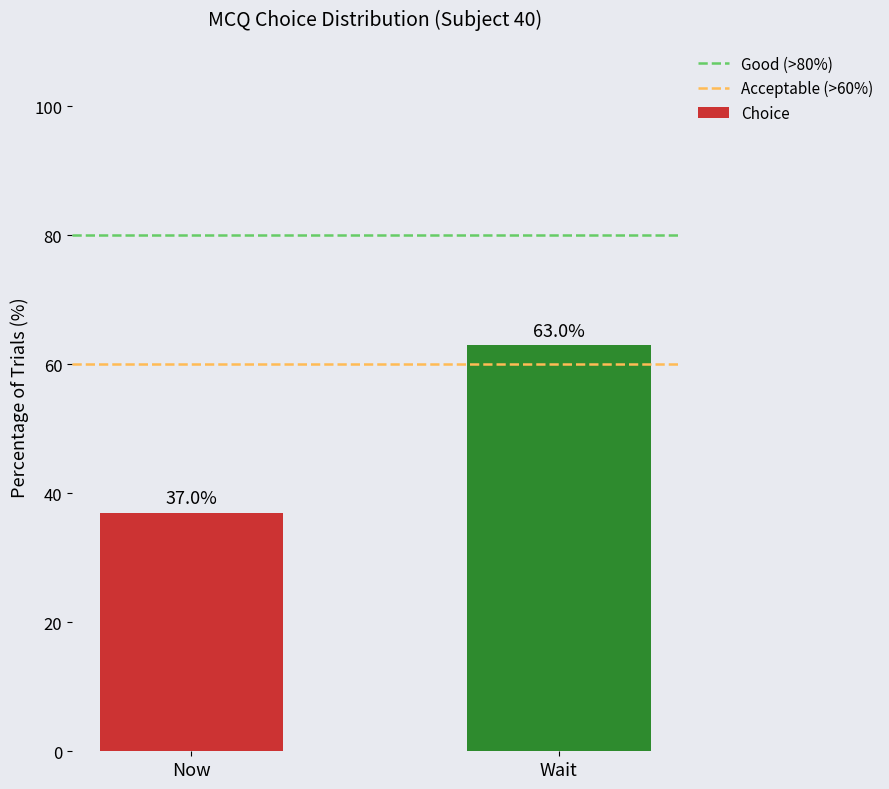

What is the change in value from Now to Wait?

+26